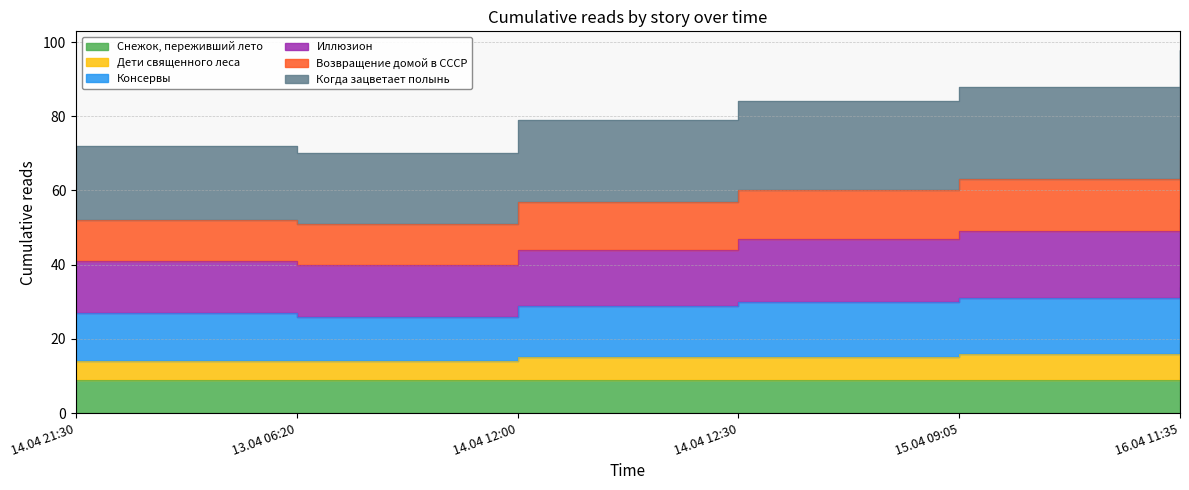

At which label does Возвращение домой в СССР reach its peak?

16.04 11:35